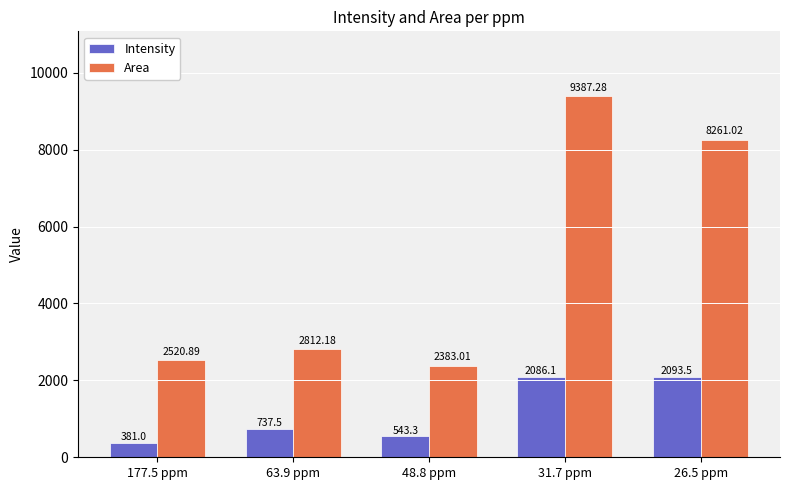

How many bars are there in total?

10